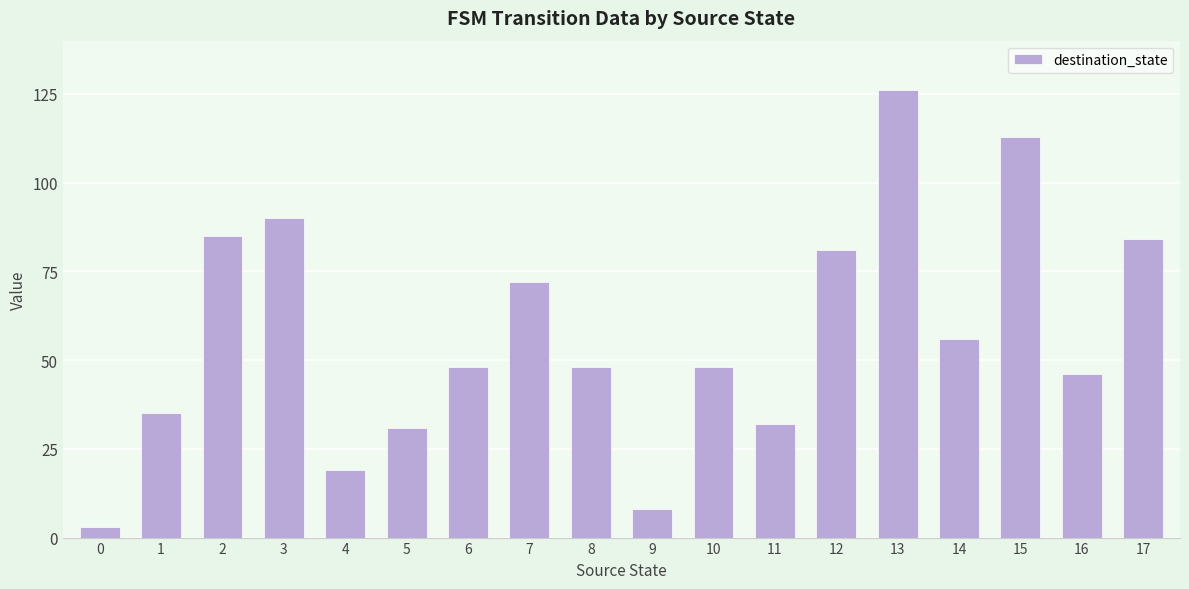

How many bars are there in total?

18